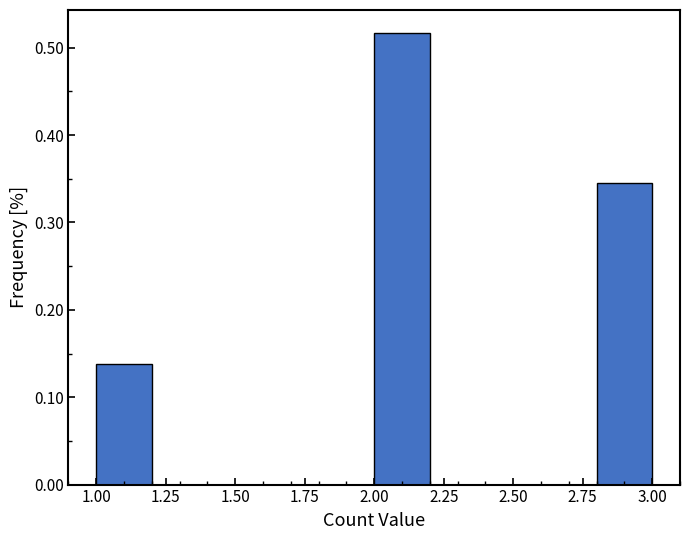

How tall is the bar that spans 2.0 to 2.2 on the x-axis? The values are not printed on the chart, so give them approximately, as read against the axis.

0.52